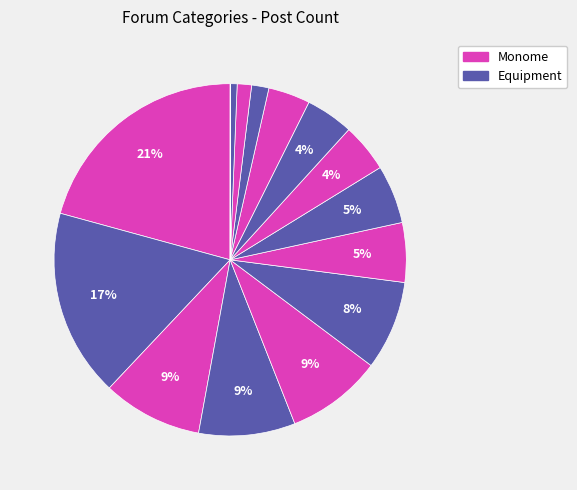

Count the number of slices in the pie.

15